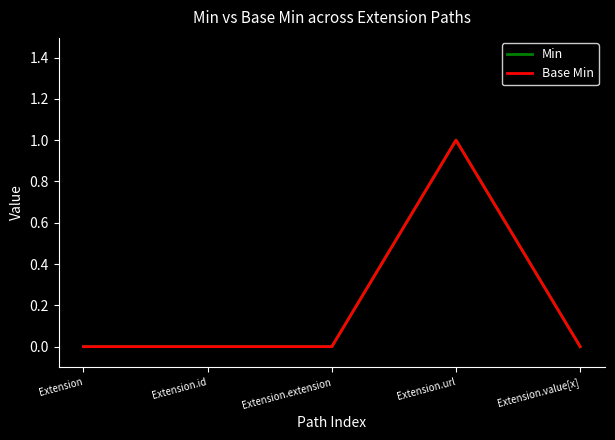

Does the chart have visible grid lines?

No